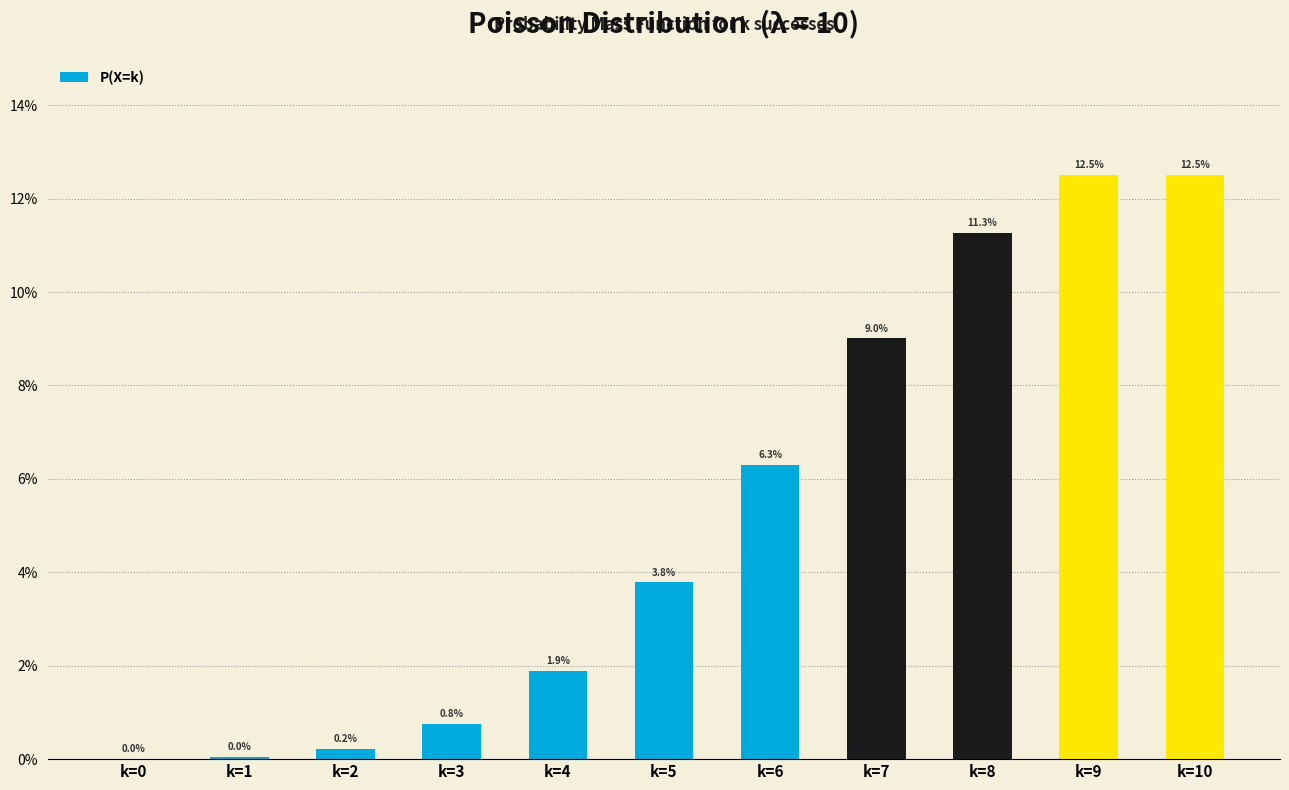

List the labels in order of value, smallest first.

k=0, k=1, k=2, k=3, k=4, k=5, k=6, k=7, k=8, k=9, k=10